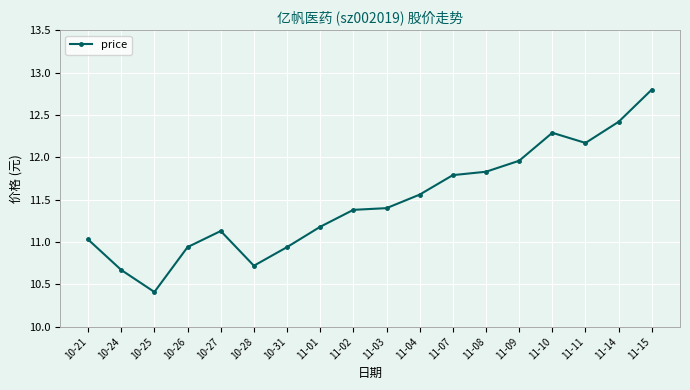

What is the difference between the maximum and minimum values?

2.4